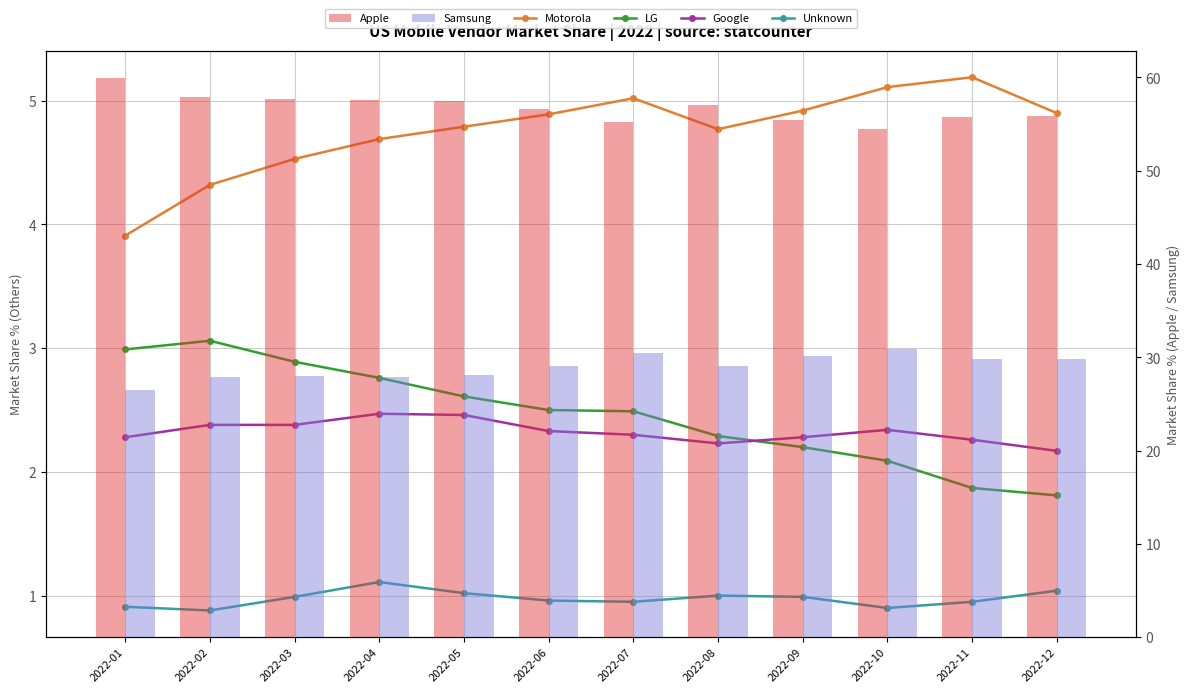

What is the maximum value shown in the chart?

59.9